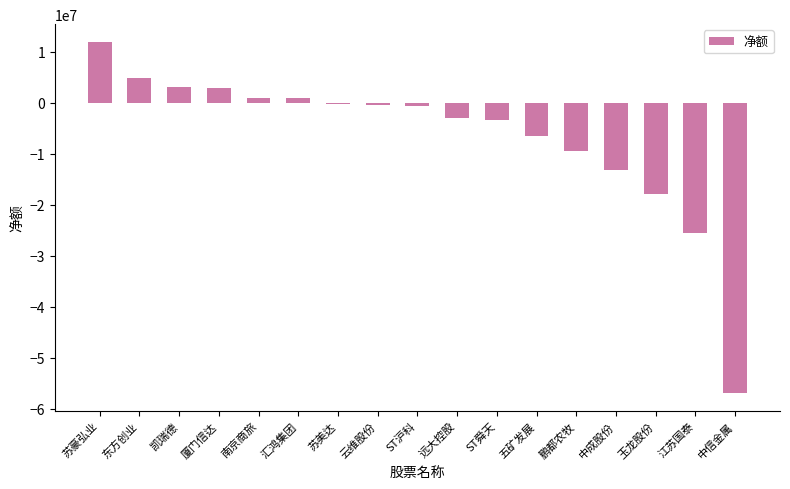

The value at ST舜天 is -3350944. True or false?

True